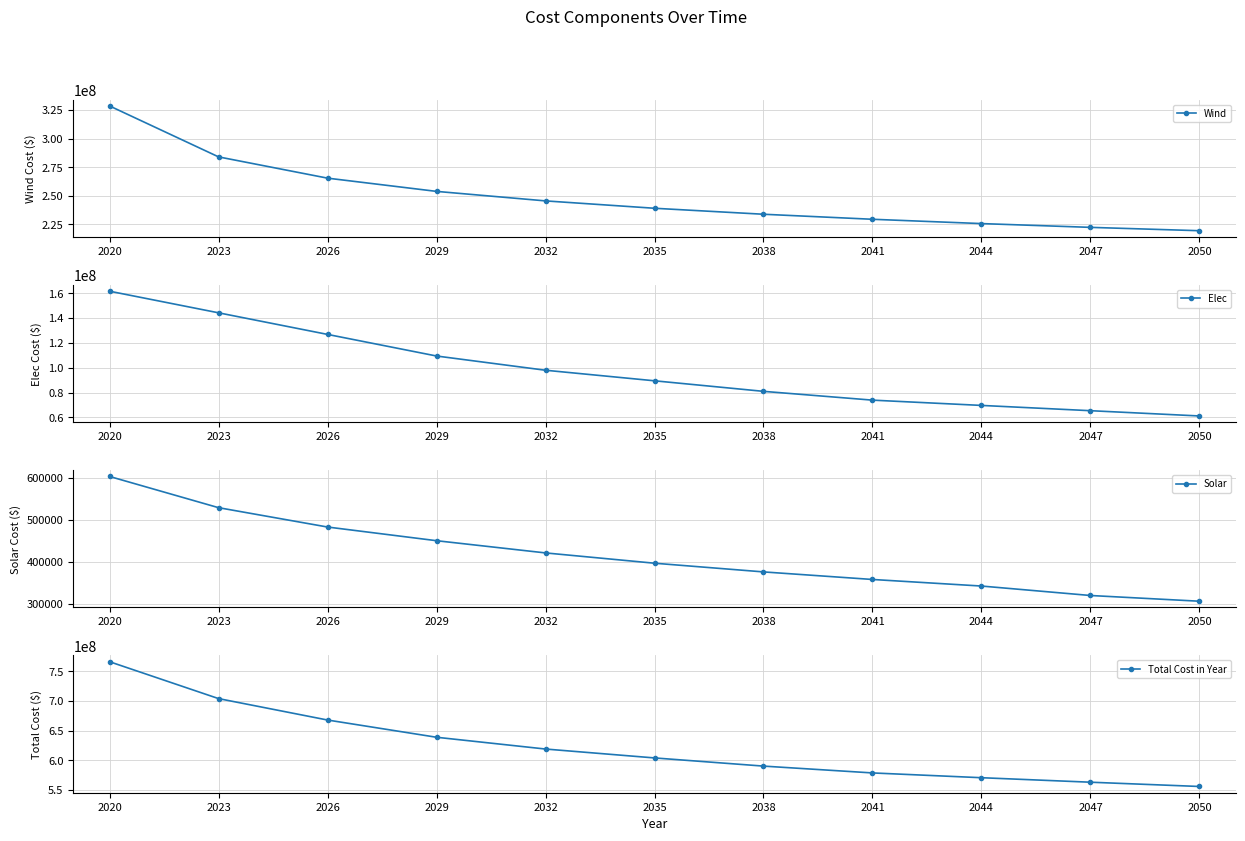

Count the number of data series in this chart.

4